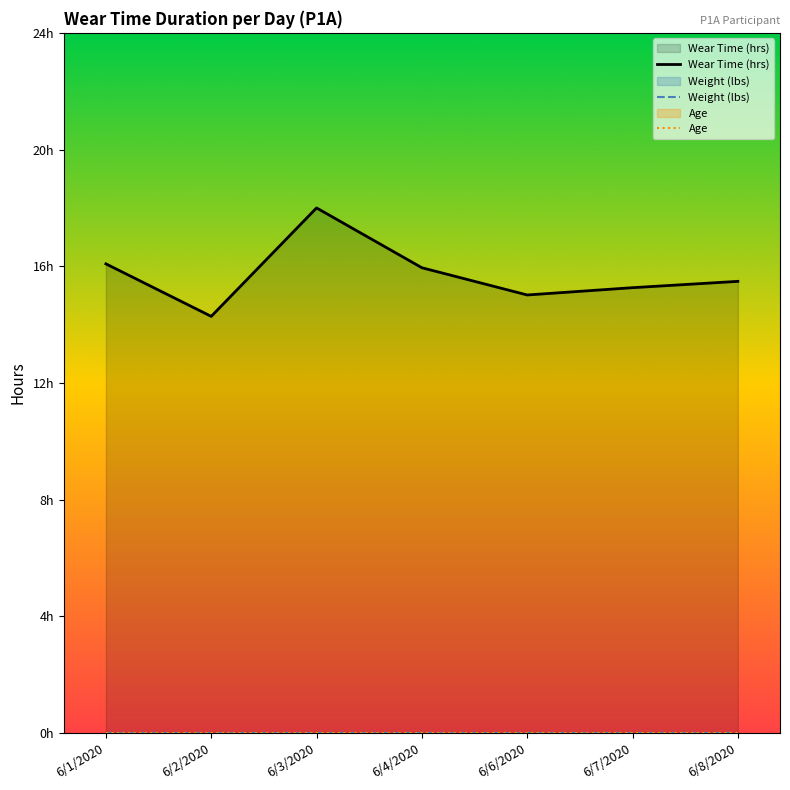

How many data points does each series have?

7